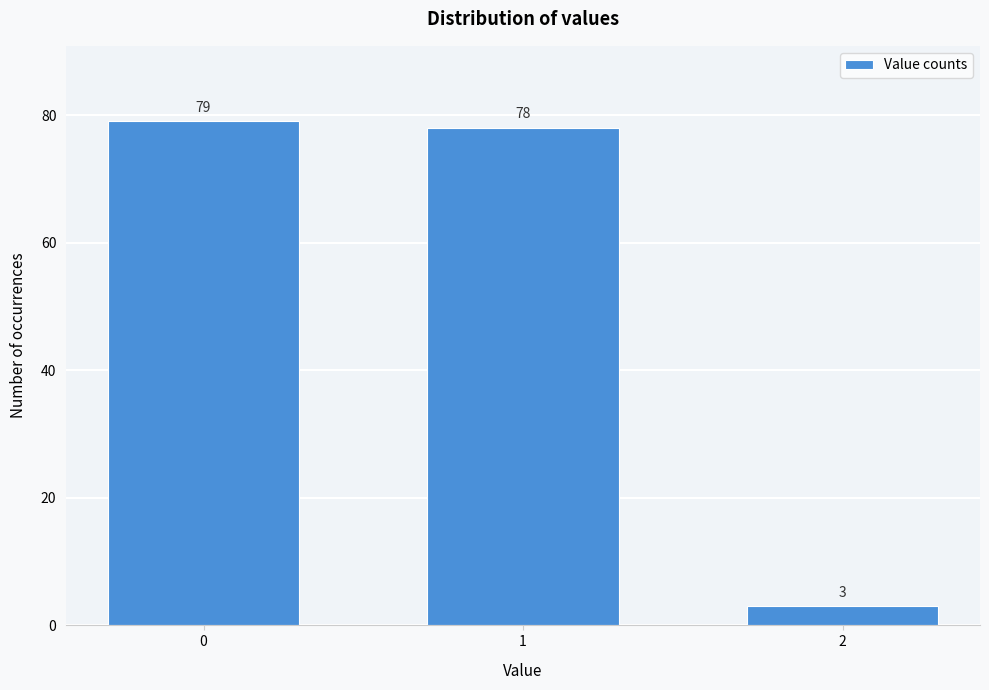

Reading left to right, list all the values displayed in this chart.

0=79	1=78	2=3